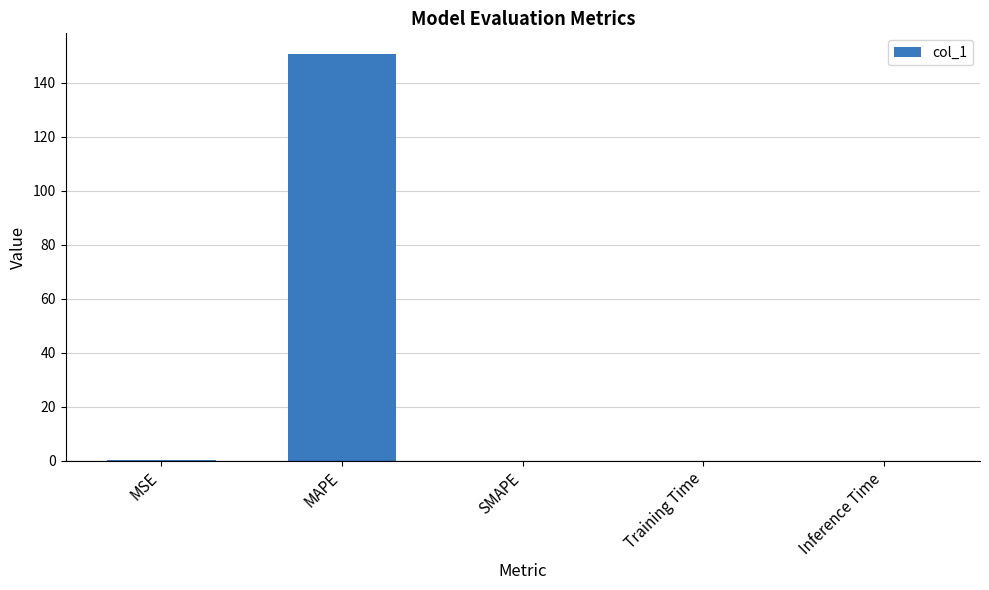

What value does the data have at MSE?

0.1